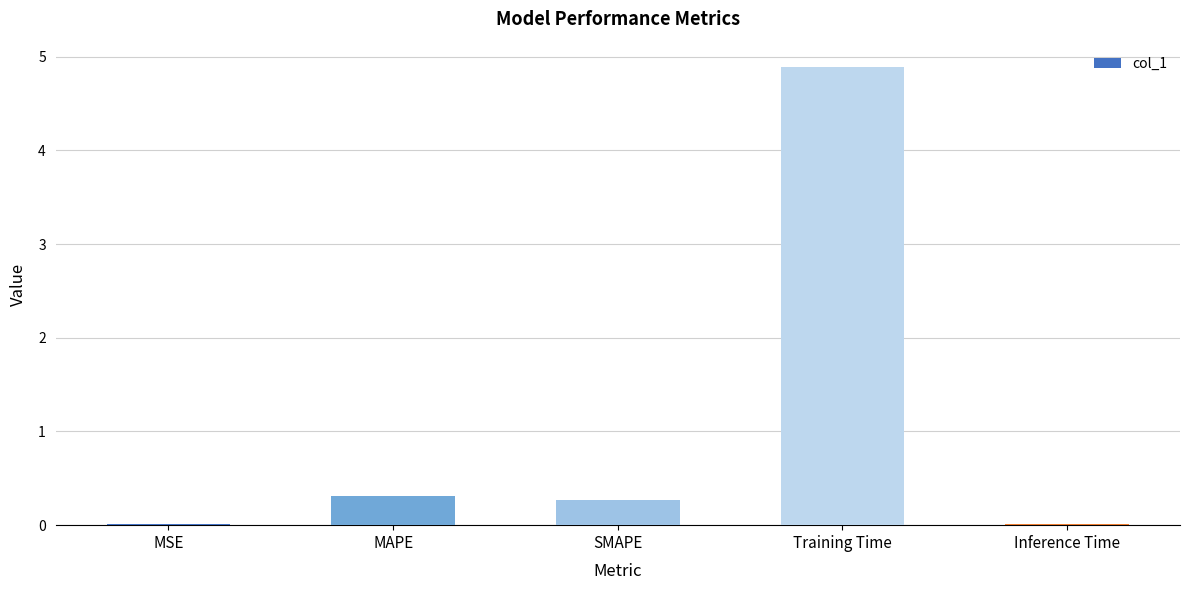

Are the bars horizontal?

No